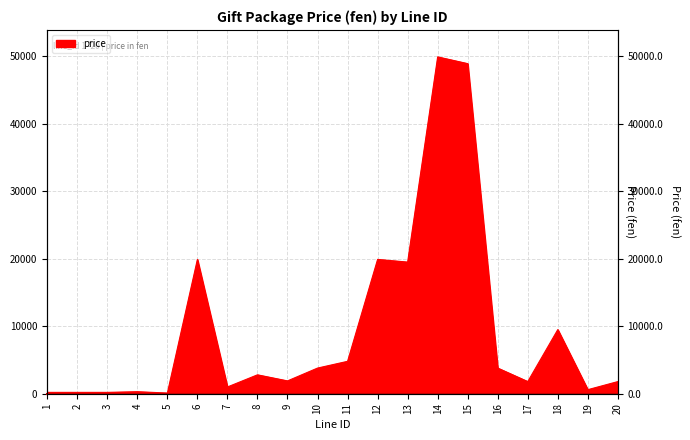

The value at 1 is 200. True or false?

True